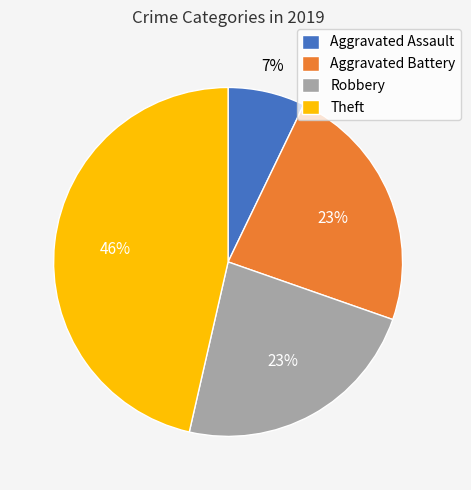

Is there a majority slice in this chart?

No